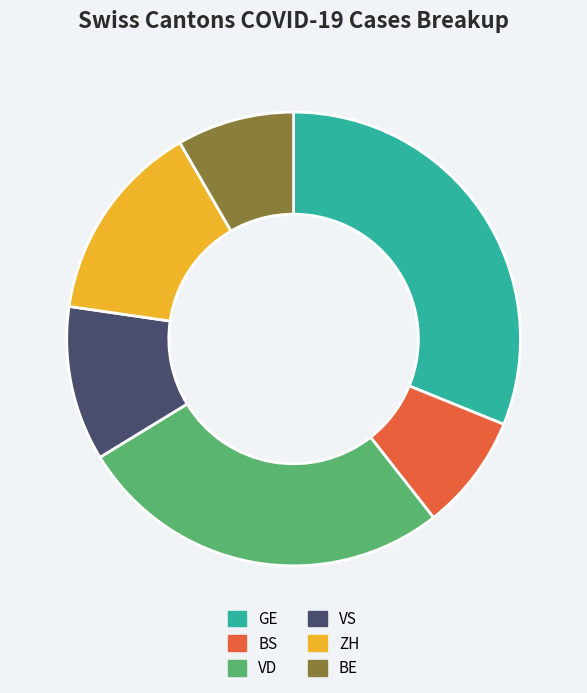

True or false: BS accounts for 8% of the total.

True